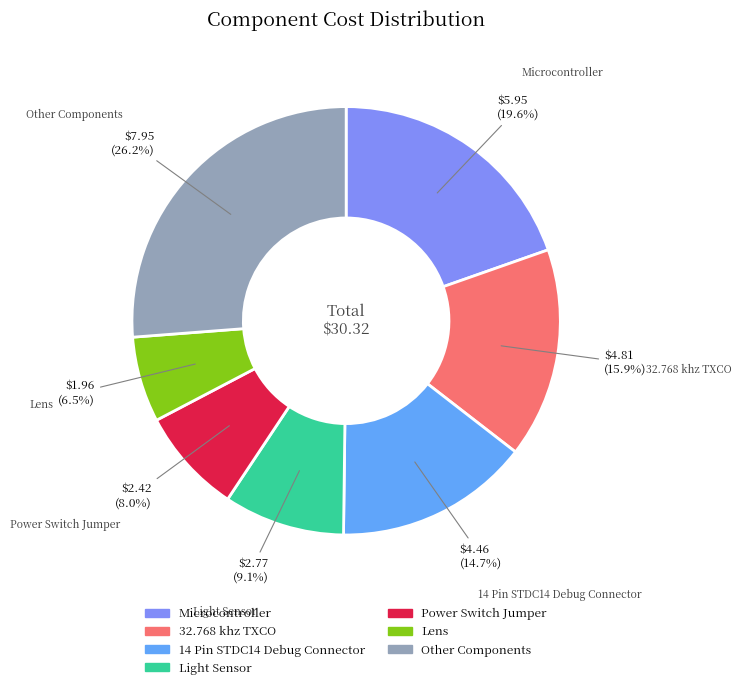

Is there a majority slice in this chart?

No